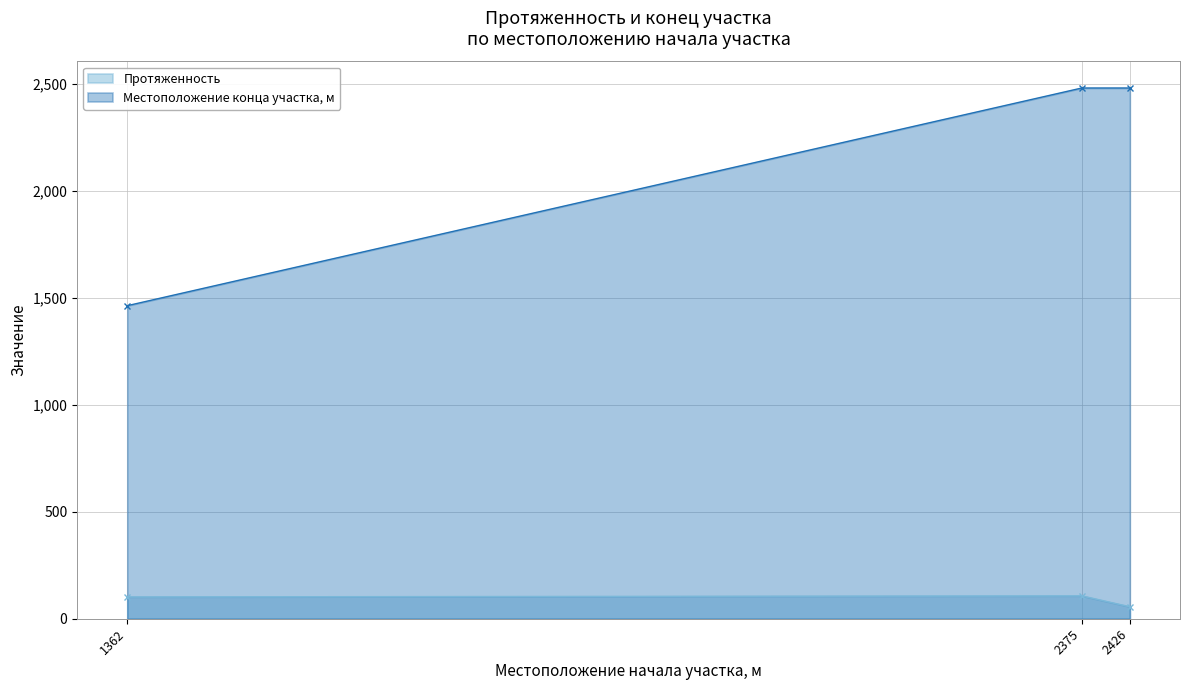

What is the value of the Местоположение конца участка, м point at the 3rd from the left?

2482